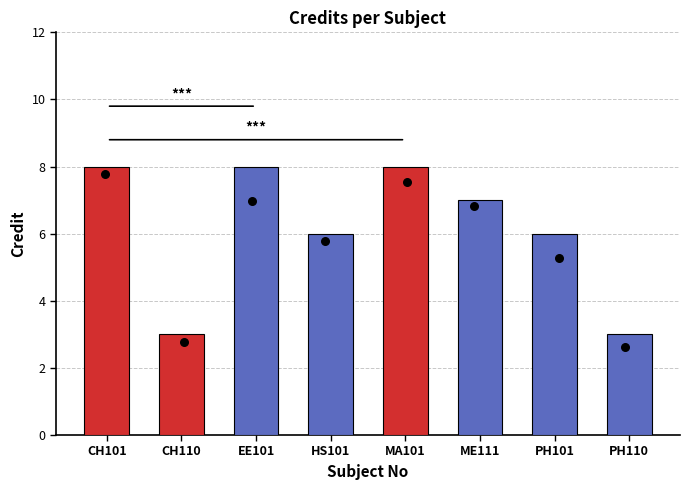

What is the ratio of the value at CH101 to the value at PH110?

2.7